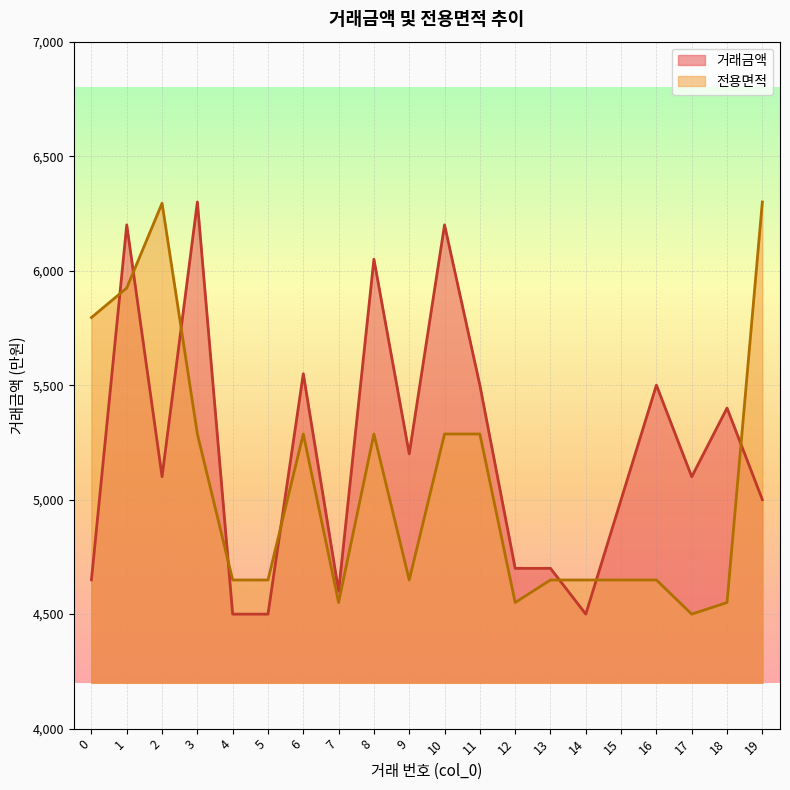

How many lines are shown in the chart?

2